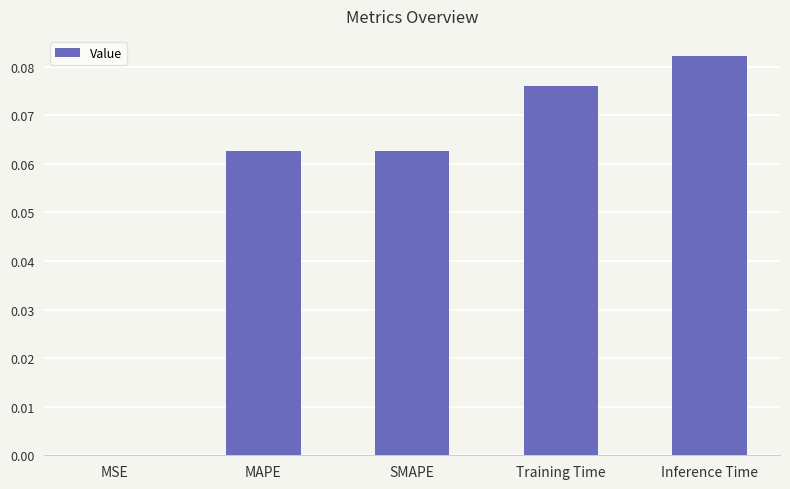

The value at Training Time is 0.0. True or false?

False